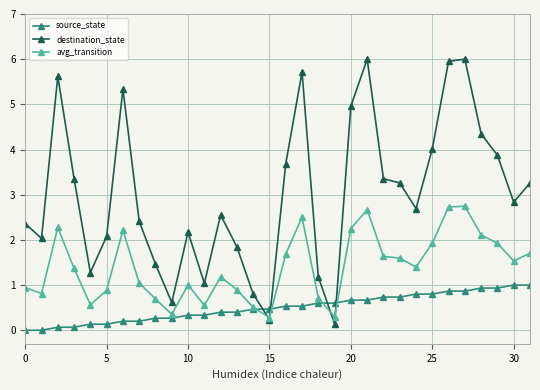

Rank the series by their average value, from highest to lowest.

destination_state, avg_transition, source_state